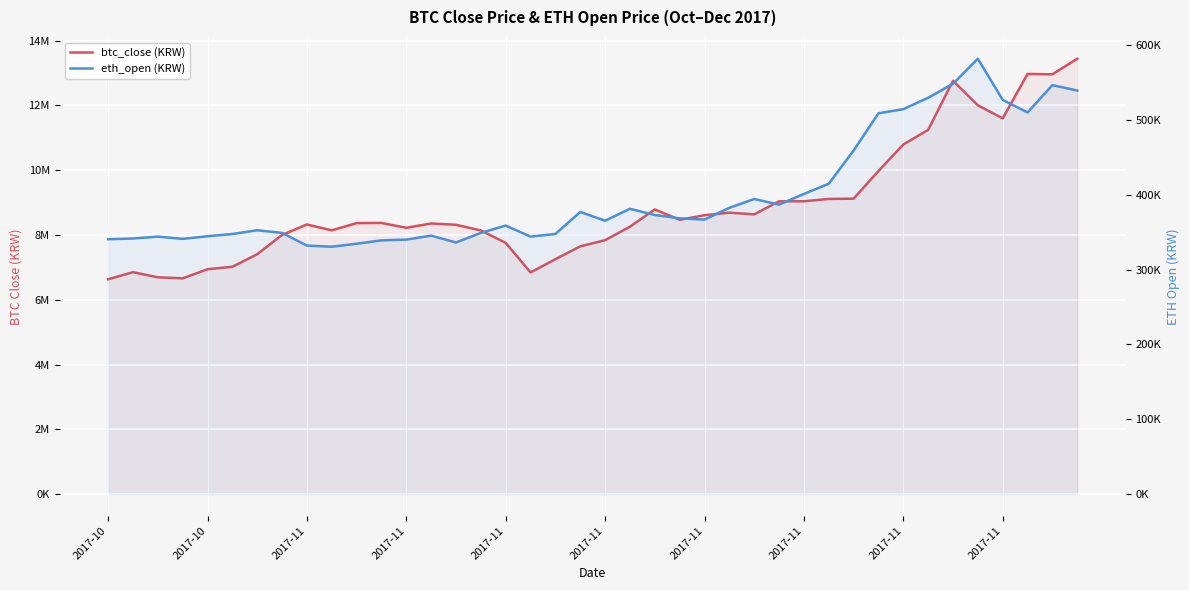

What is the difference between the highest and lowest values at 2017-11?

7991000